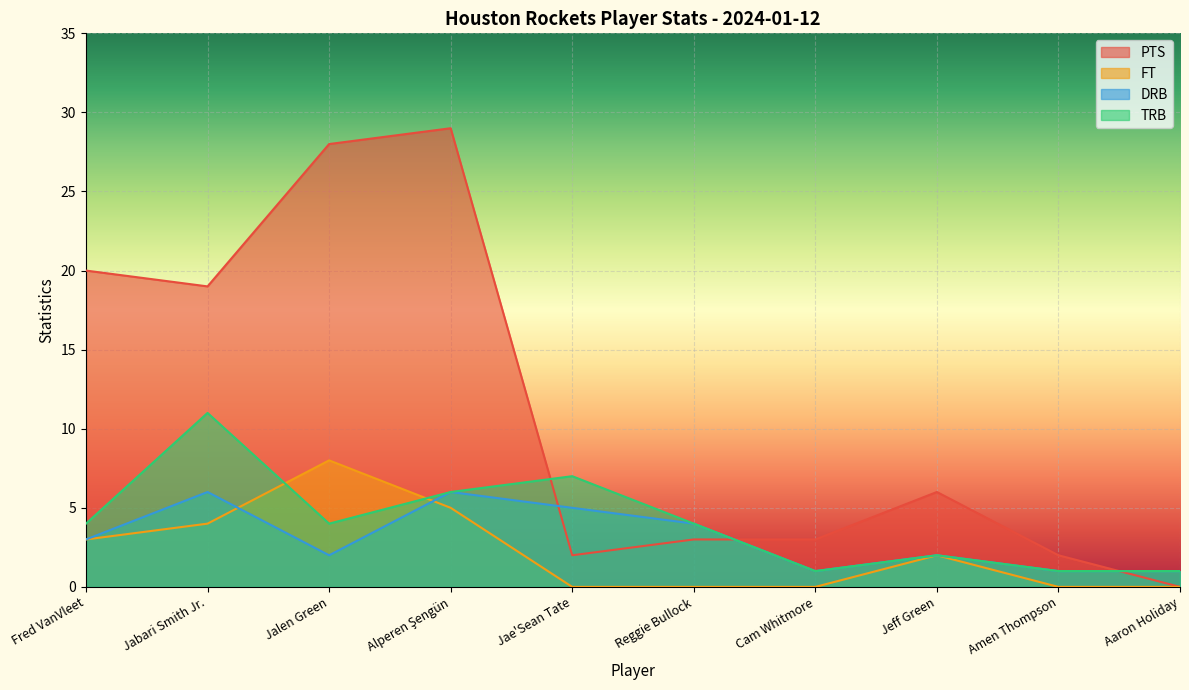

Where is the first local maximum for DRB?

Jabari Smith Jr.